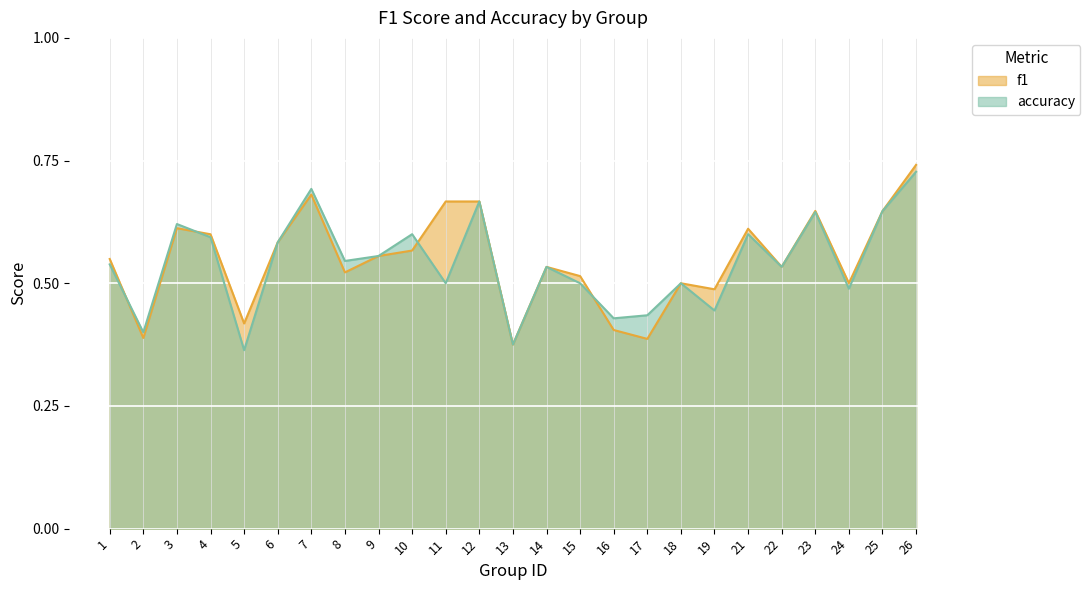

What is the total value across all series at 8?

1.1